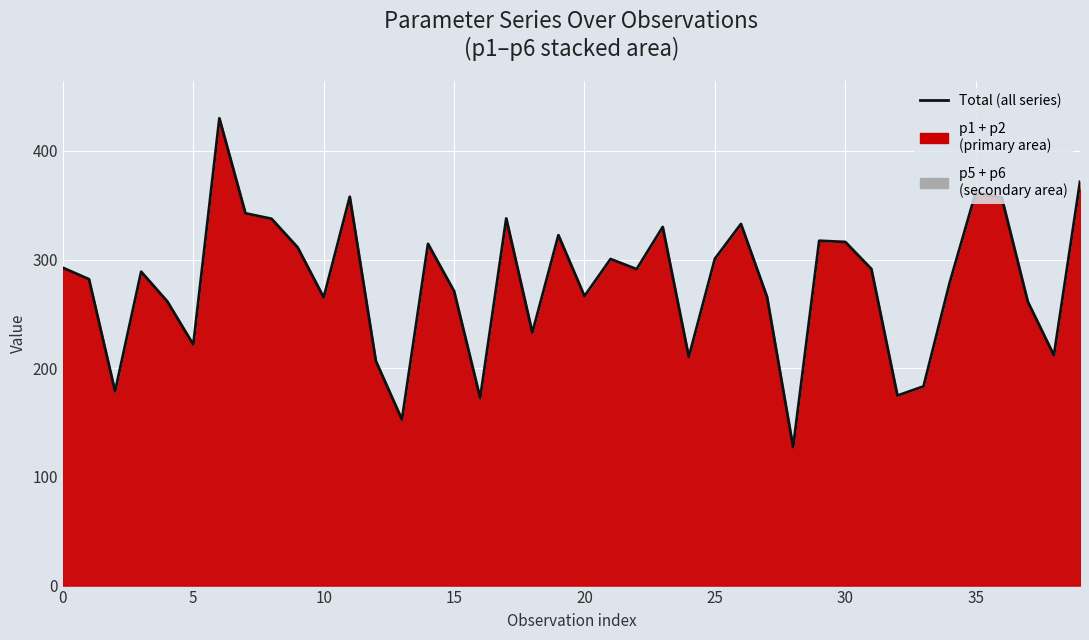

What is the sum of all values?

11129.9